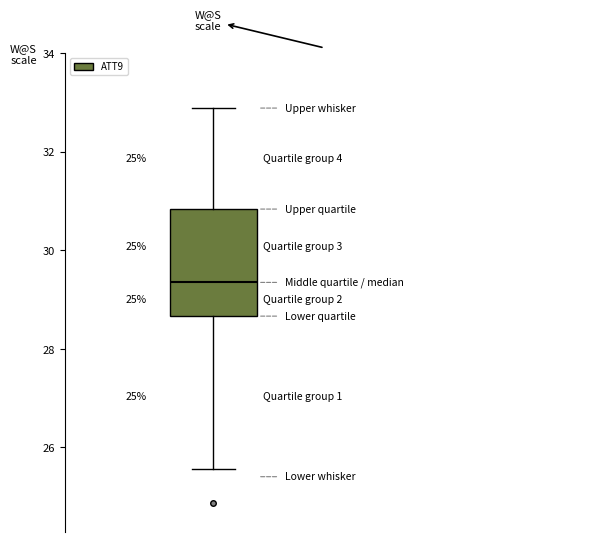

Read this box plot against the y-axis: the position of the median line, the range covered by the box, and the ends of both whiskers. The values are not printed on the chart, so give them approximately, as read against the axis.

median 29.4, box 28.6 to 30.8, whiskers 25.6 to 32.8